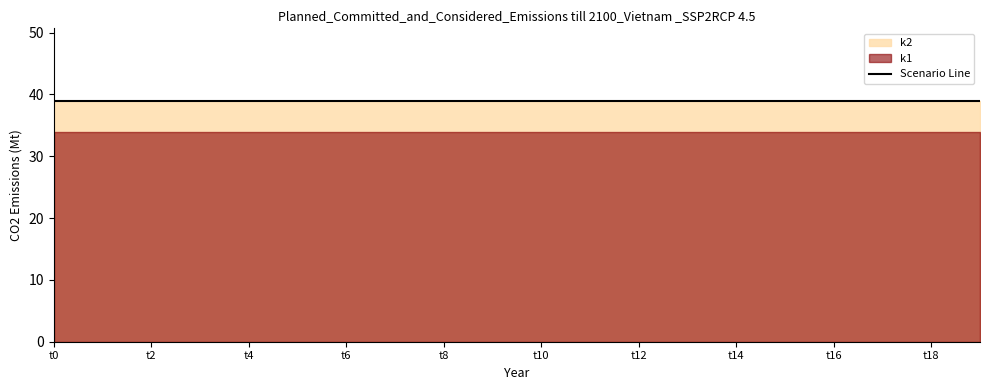

True or false: k2 and k1 cross at least once.

False